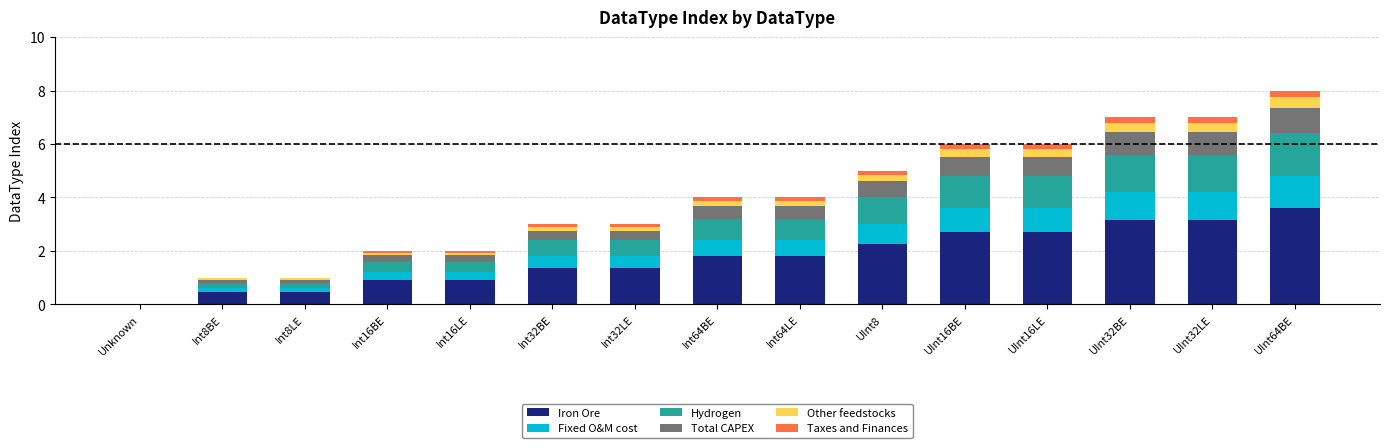

What are all the series names shown in the legend?

Iron Ore, Fixed O&M cost, Hydrogen, Total CAPEX, Other feedstocks, Taxes and Finances